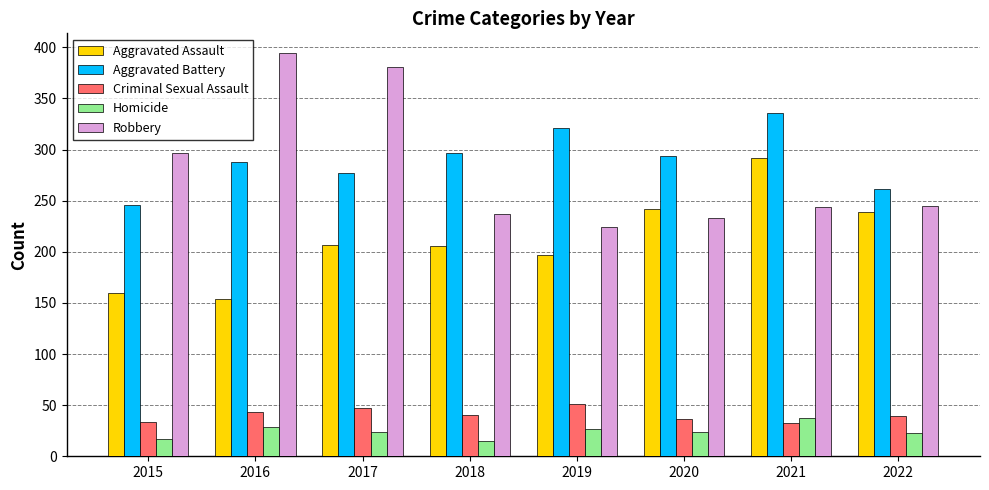

What is the total value across all series at 2016?

908